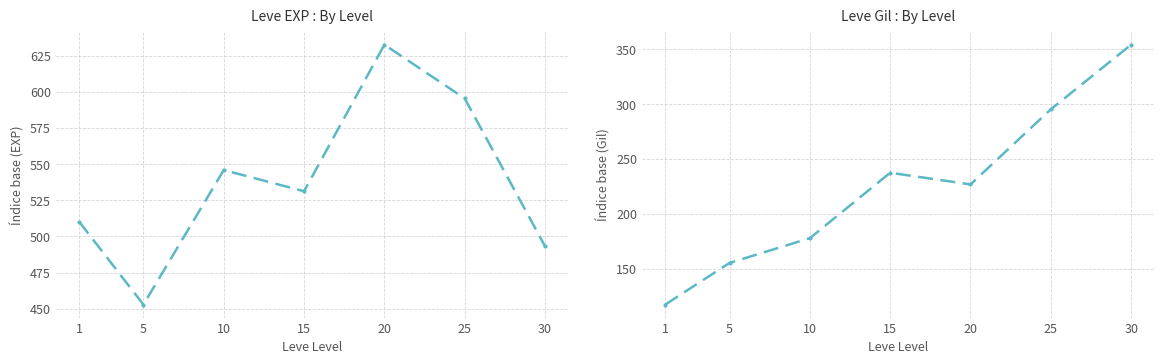

What is the total value across all series at 15?

768.8